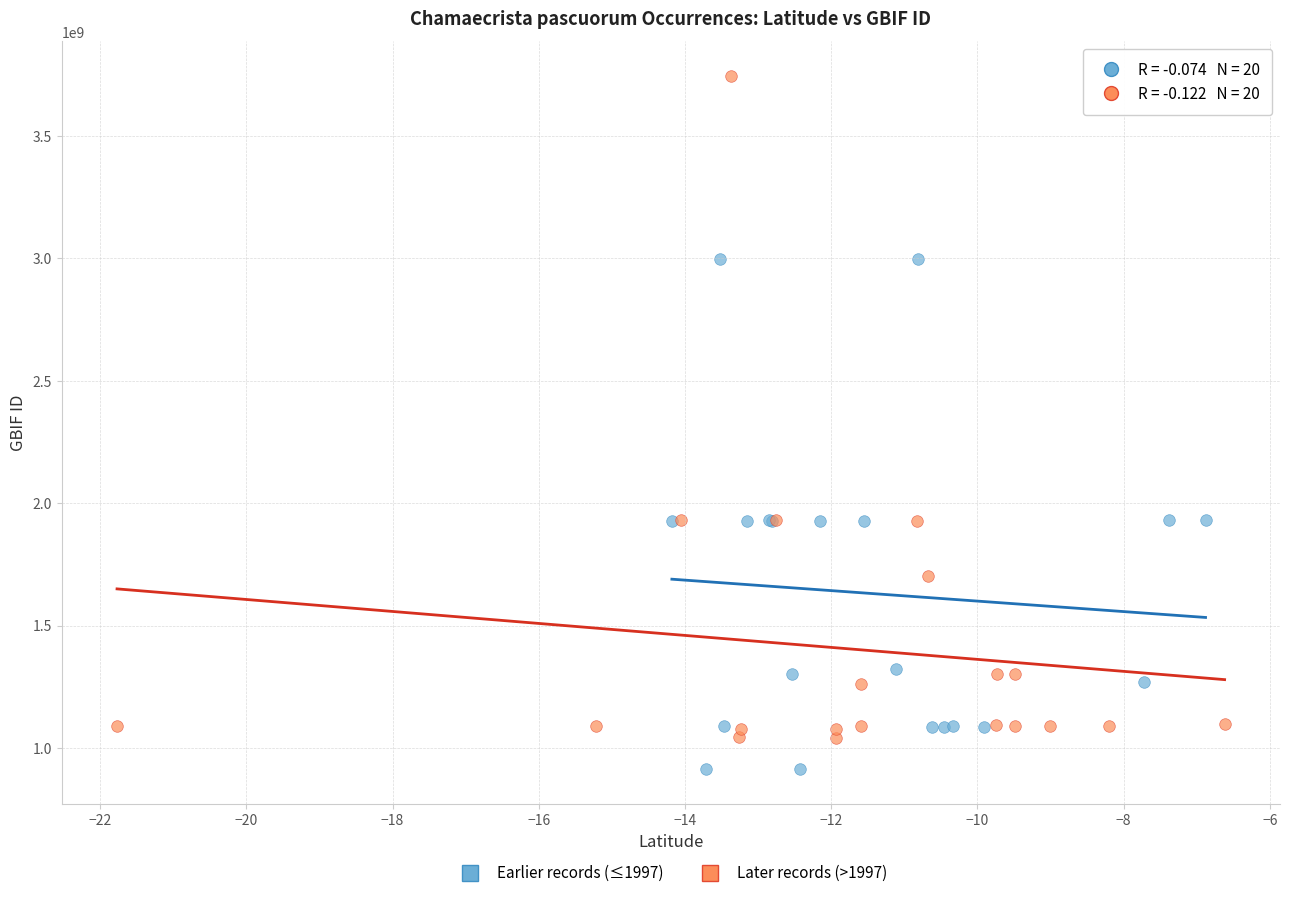

Which series has the largest Y range (max minus min)?

Later records (>1997)